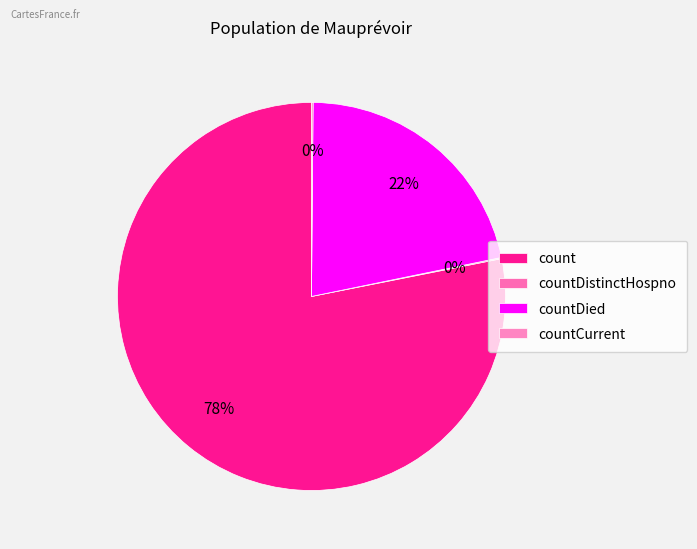

What percentage do countCurrent and countDied together represent?

21.8%